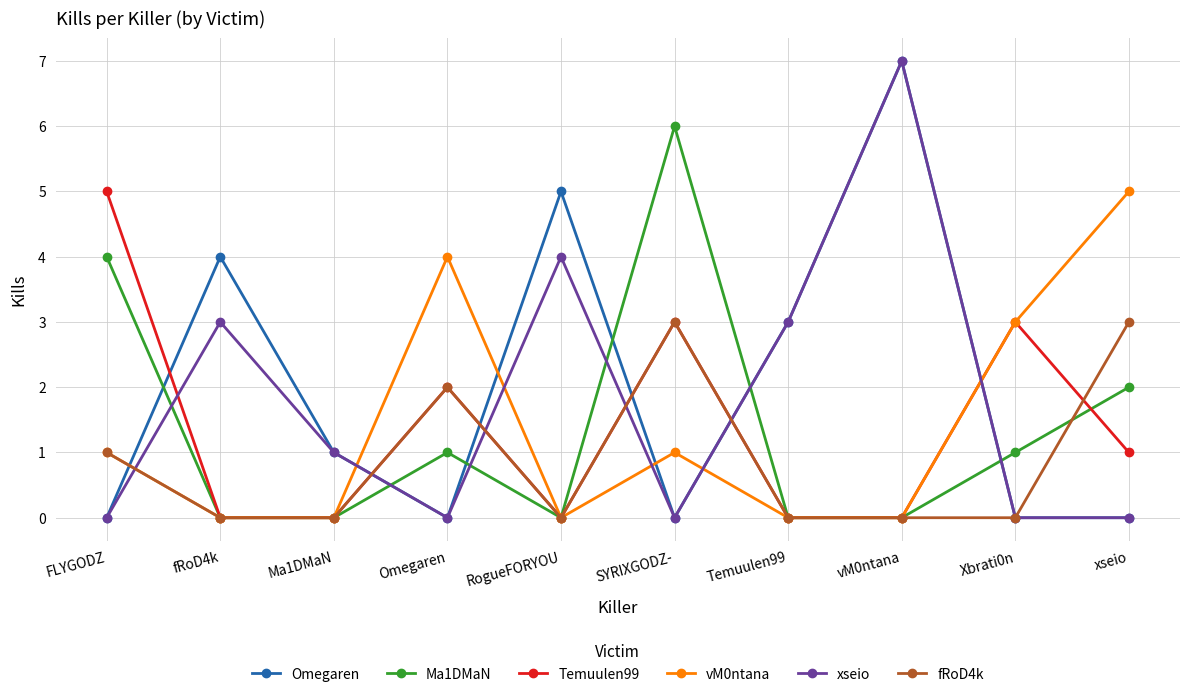

Reading right to left, extract all data points from this chart.

Omegaren: xseio=0	Xbrati0n=0	vM0ntana=7	Temuulen99=3	SYRIXGODZ-=0	RogueFORYOU=5	Omegaren=0	Ma1DMaN=1	fRoD4k=4	FLYGODZ=0
Ma1DMaN: xseio=2	Xbrati0n=1	vM0ntana=0	Temuulen99=0	SYRIXGODZ-=6	RogueFORYOU=0	Omegaren=1	Ma1DMaN=0	fRoD4k=0	FLYGODZ=4
Temuulen99: xseio=1	Xbrati0n=3	vM0ntana=0	Temuulen99=0	SYRIXGODZ-=3	RogueFORYOU=0	Omegaren=2	Ma1DMaN=0	fRoD4k=0	FLYGODZ=5
vM0ntana: xseio=5	Xbrati0n=3	vM0ntana=0	Temuulen99=0	SYRIXGODZ-=1	RogueFORYOU=0	Omegaren=4	Ma1DMaN=0	fRoD4k=0	FLYGODZ=1
xseio: xseio=0	Xbrati0n=0	vM0ntana=7	Temuulen99=3	SYRIXGODZ-=0	RogueFORYOU=4	Omegaren=0	Ma1DMaN=1	fRoD4k=3	FLYGODZ=0
fRoD4k: xseio=3	Xbrati0n=0	vM0ntana=0	Temuulen99=0	SYRIXGODZ-=3	RogueFORYOU=0	Omegaren=2	Ma1DMaN=0	fRoD4k=0	FLYGODZ=1